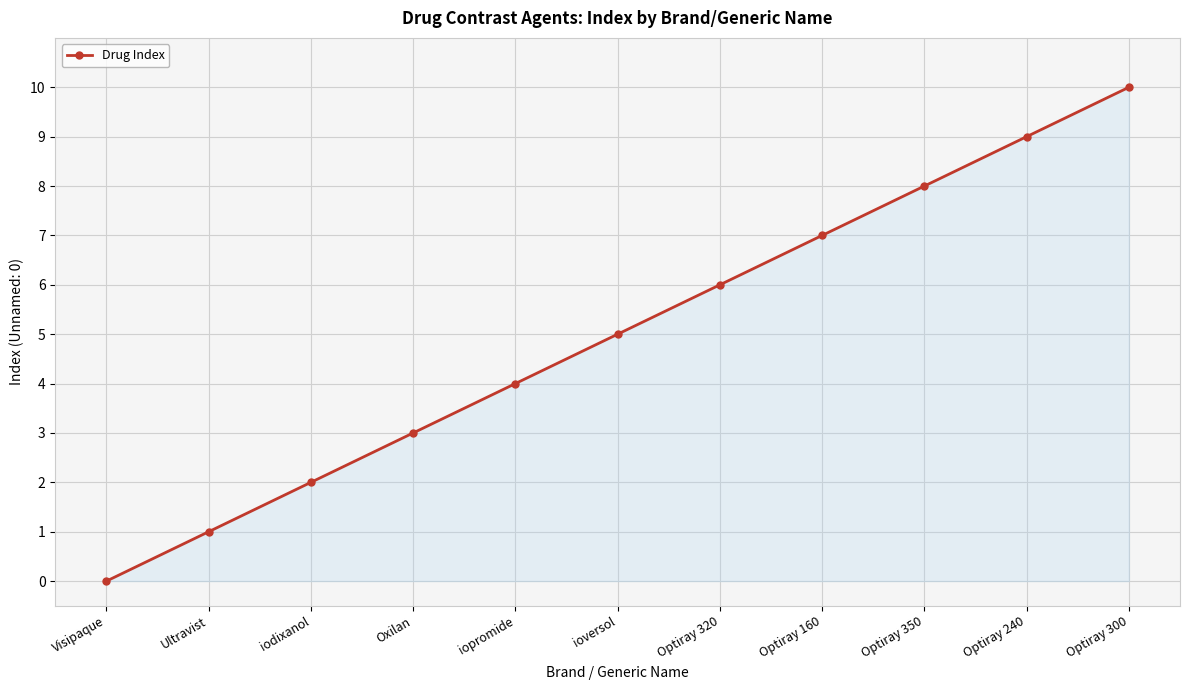

What is the difference between the second highest and minimum values?

9